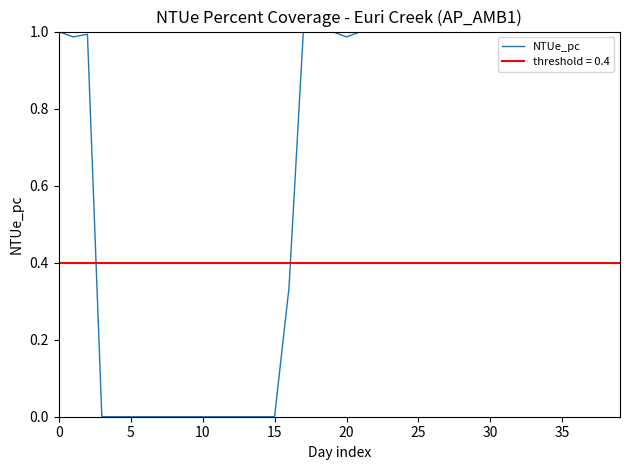

The value of NTUe_pc at 25 is 1.6. True or false?

False